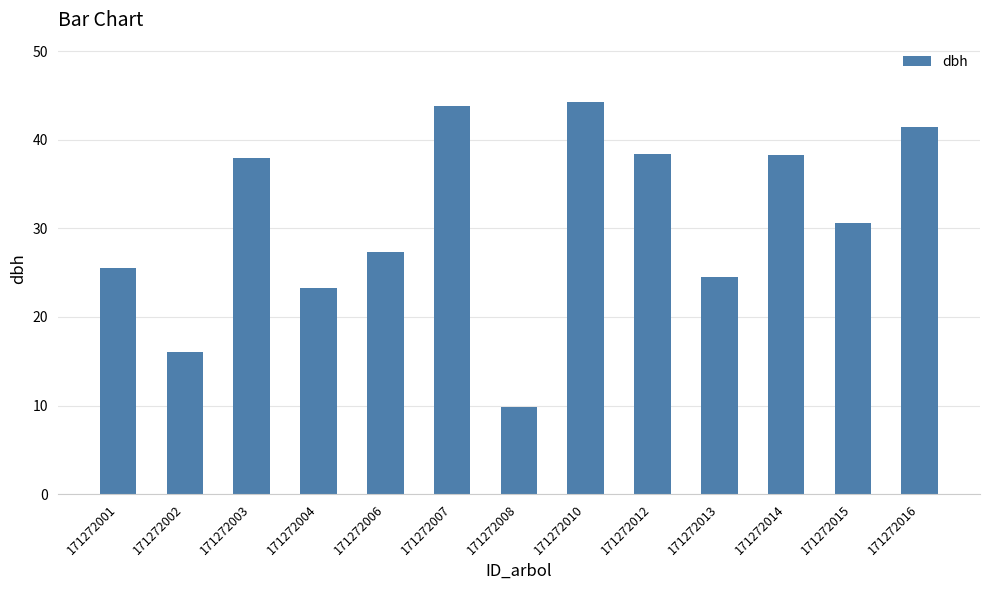

Are the bars horizontal?

No